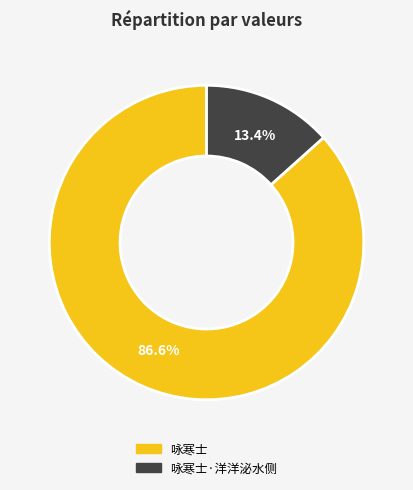

Is there any slice that represents more than half of the pie?

Yes